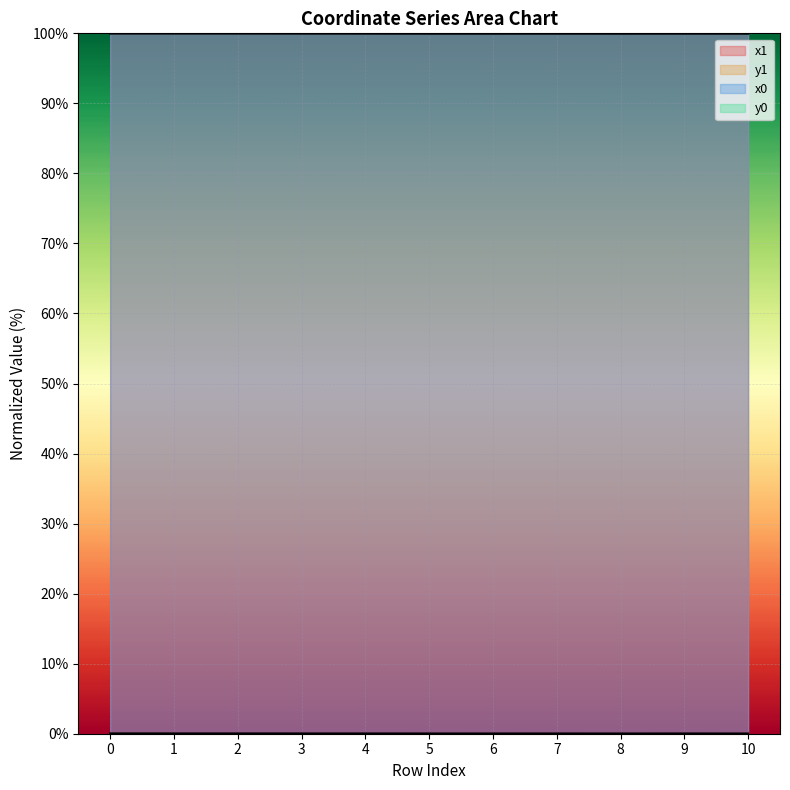

List the series in order of their peak value, lowest first.

y1, y0, x1, x0